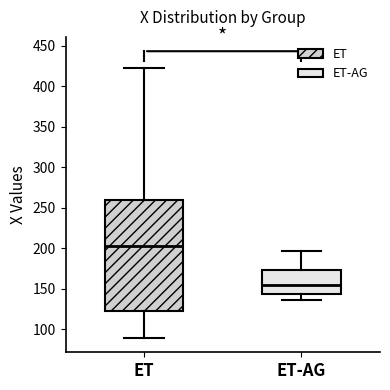

Where is the upper edge of the box for ET-AG on the y-axis? The values are not printed on the chart, so give them approximately, as read against the axis.

175